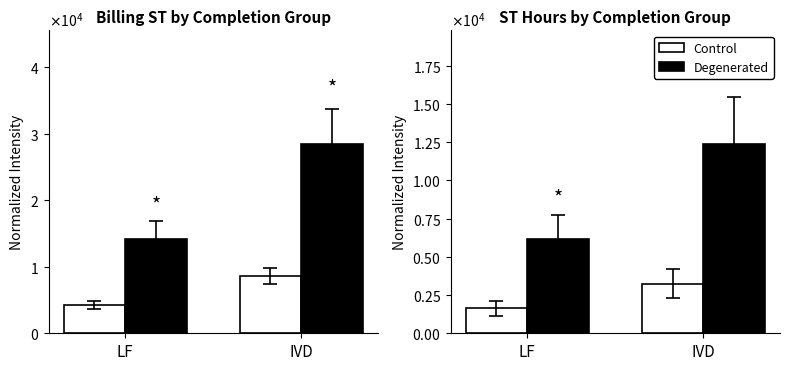

What is the highest value of the Control series?

3246.9